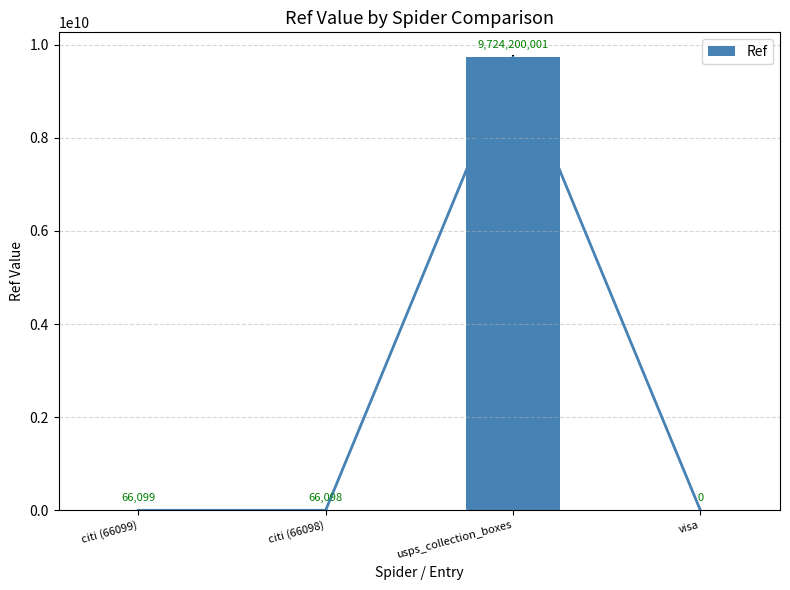

Which label corresponds to the largest value in the chart?

usps_collection_boxes